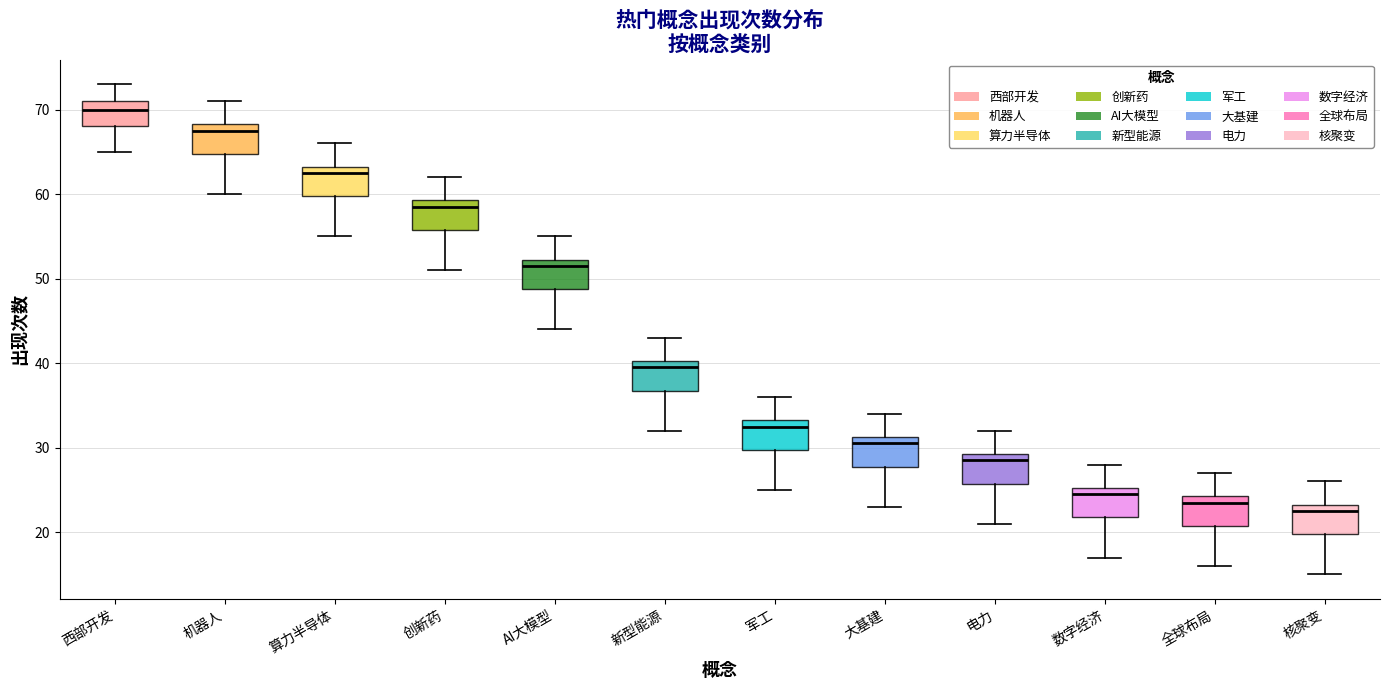

Reading left to right, read every box against the y-axis: the position of its median line, the range the box covers, and the ends of its whiskers. The values are not printed on the chart, so give them approximately, as read against the axis.

西部开发: median 70, box 68 to 71, whiskers 65 to 73
机器人: median 68 (just below the box's upper edge), box 65 to 68, whiskers 60 to 71
算力半导体: median 63 (just below the box's upper edge), box 60 to 63, whiskers 55 to 66
创新药: median 59 (just below the box's upper edge), box 56 to 59, whiskers 51 to 62
AI大模型: median 52 (just below the box's upper edge), box 49 to 52, whiskers 44 to 55
新型能源: median 40 (just below the box's upper edge), box 37 to 40, whiskers 32 to 43
军工: median 33 (just below the box's upper edge), box 30 to 33, whiskers 25 to 36
大基建: median 31 (just below the box's upper edge), box 28 to 31, whiskers 23 to 34
电力: median 29 (just below the box's upper edge), box 26 to 29, whiskers 21 to 32
数字经济: median 25 (just below the box's upper edge), box 22 to 25, whiskers 17 to 28
全球布局: median 24 (just below the box's upper edge), box 21 to 24, whiskers 16 to 27
核聚变: median 23 (just below the box's upper edge), box 20 to 23, whiskers 15 to 26